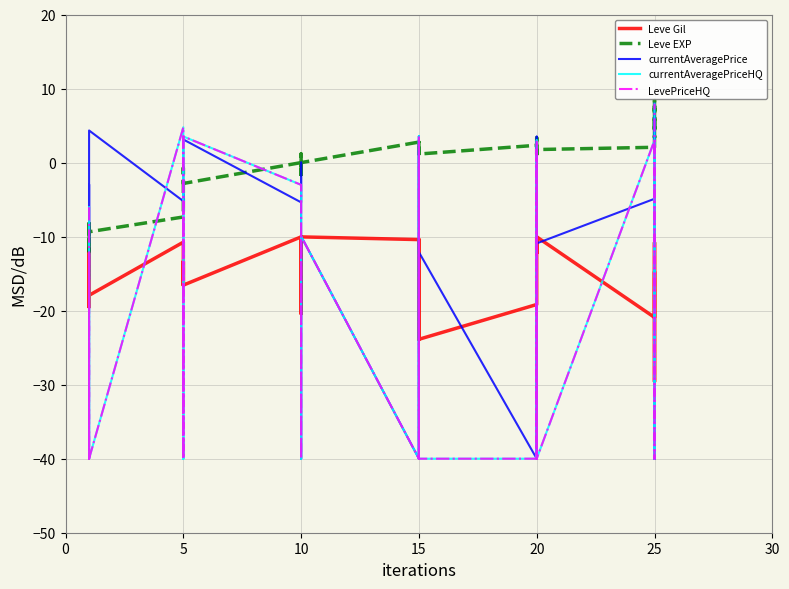

What is the sum of the LevePriceHQ values at 15 and 5?

-80.0